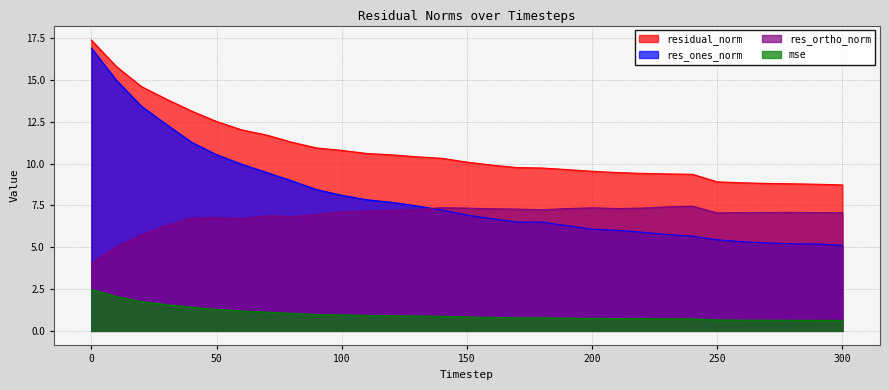

Count the number of categories in the chart.

31